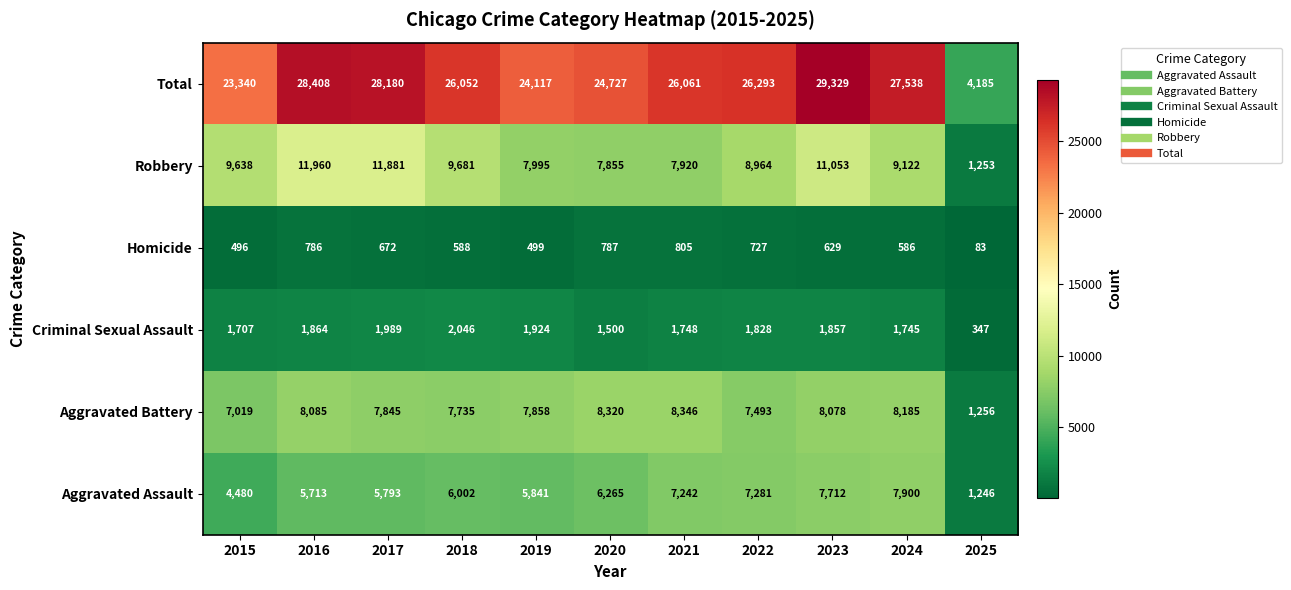

What is the difference between the second highest and minimum values in the Criminal Sexual Assault series?

1642